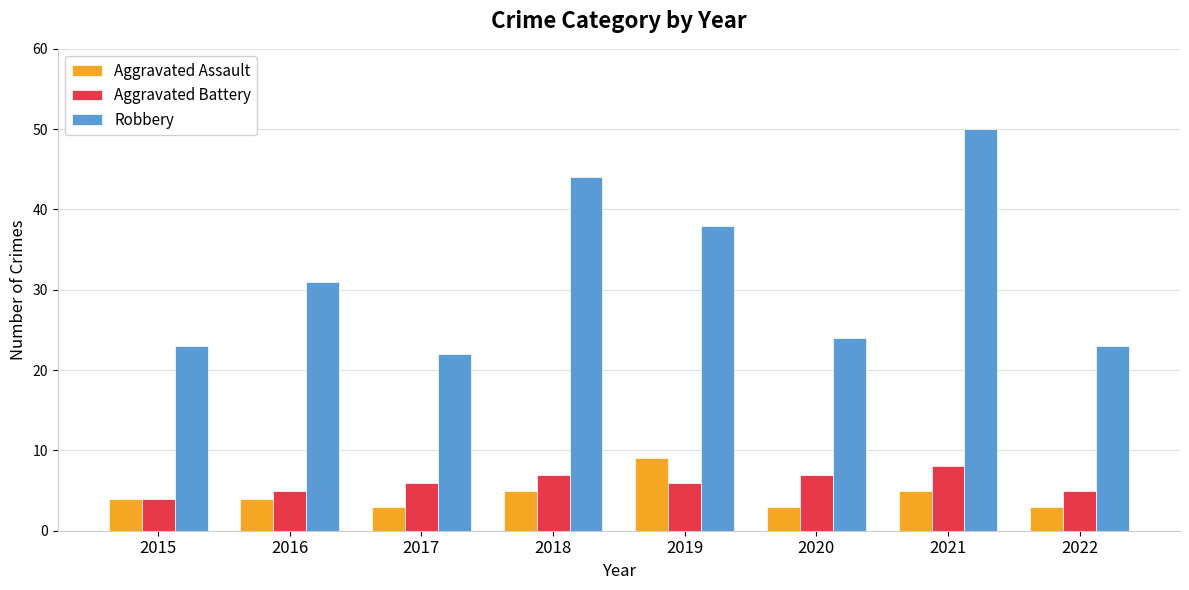

How many bars are there in each group?

3